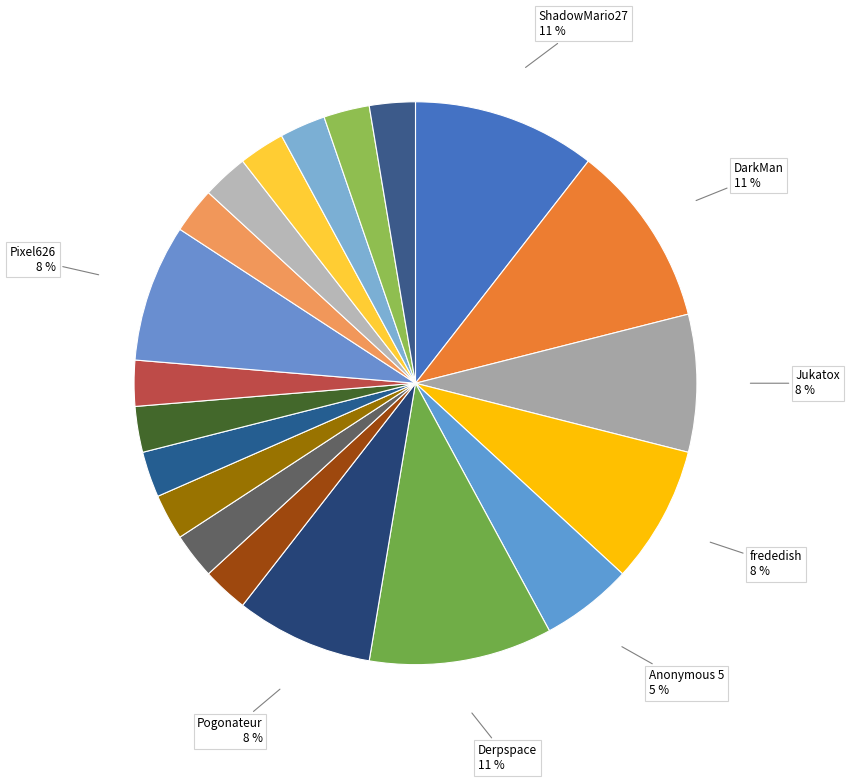

What is the largest slice in the pie chart?

ShadowMario27